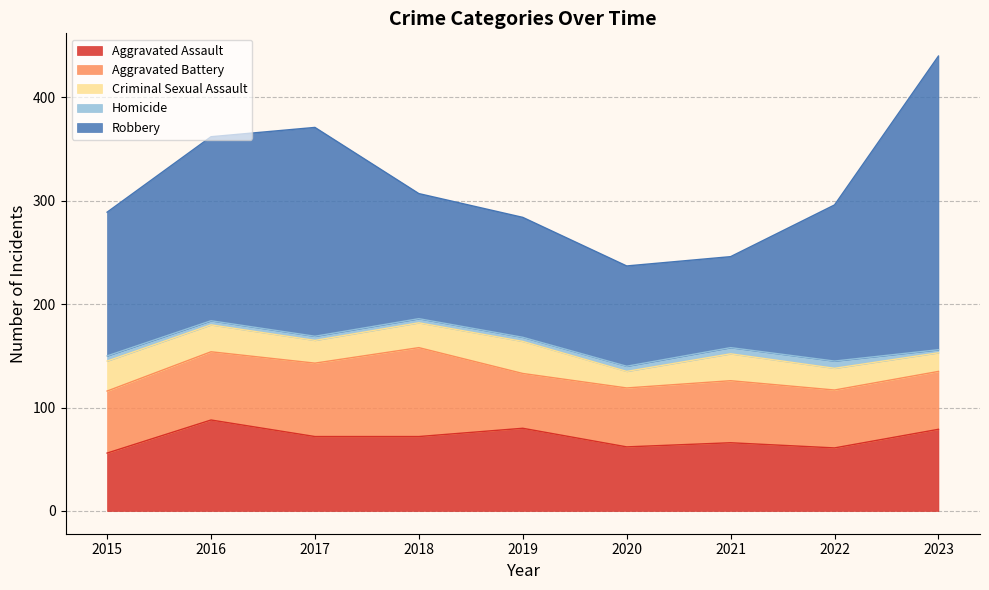

At 2015, list the series in order from smallest to largest.

Homicide, Criminal Sexual Assault, Aggravated Assault, Aggravated Battery, Robbery